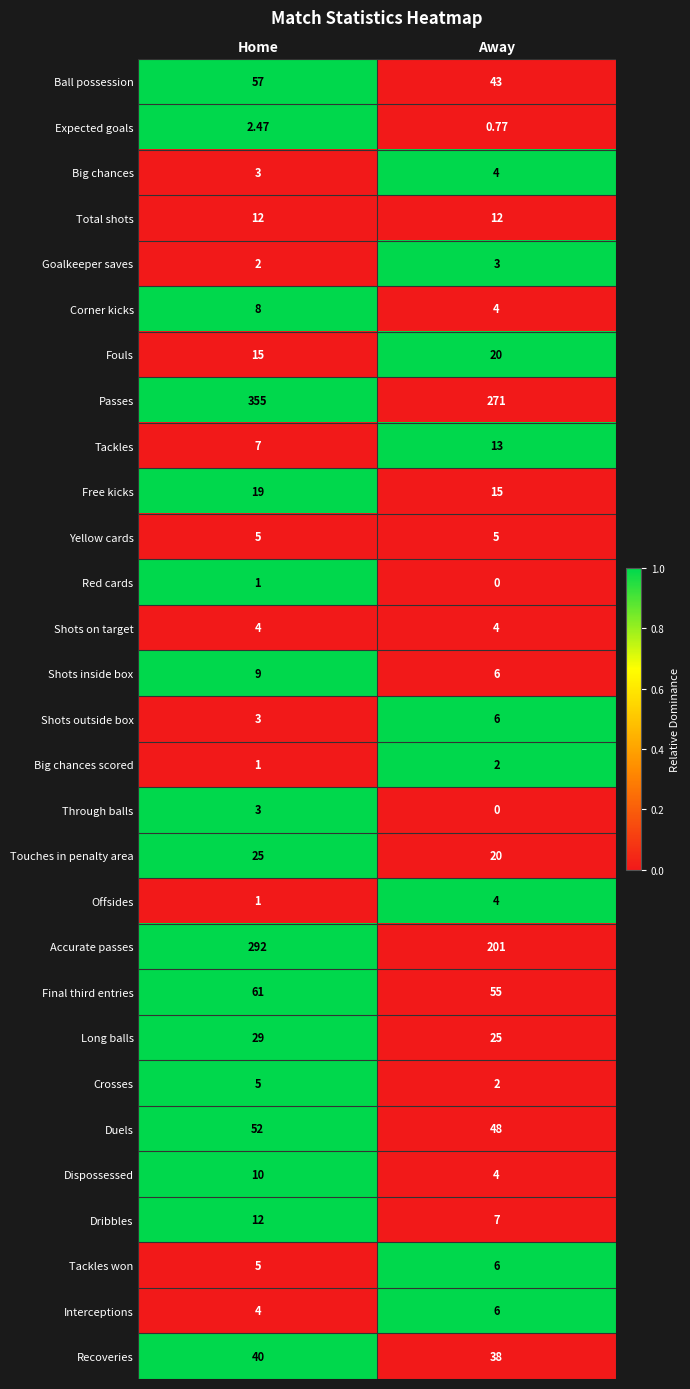

What is the maximum value shown in the chart?

355.0